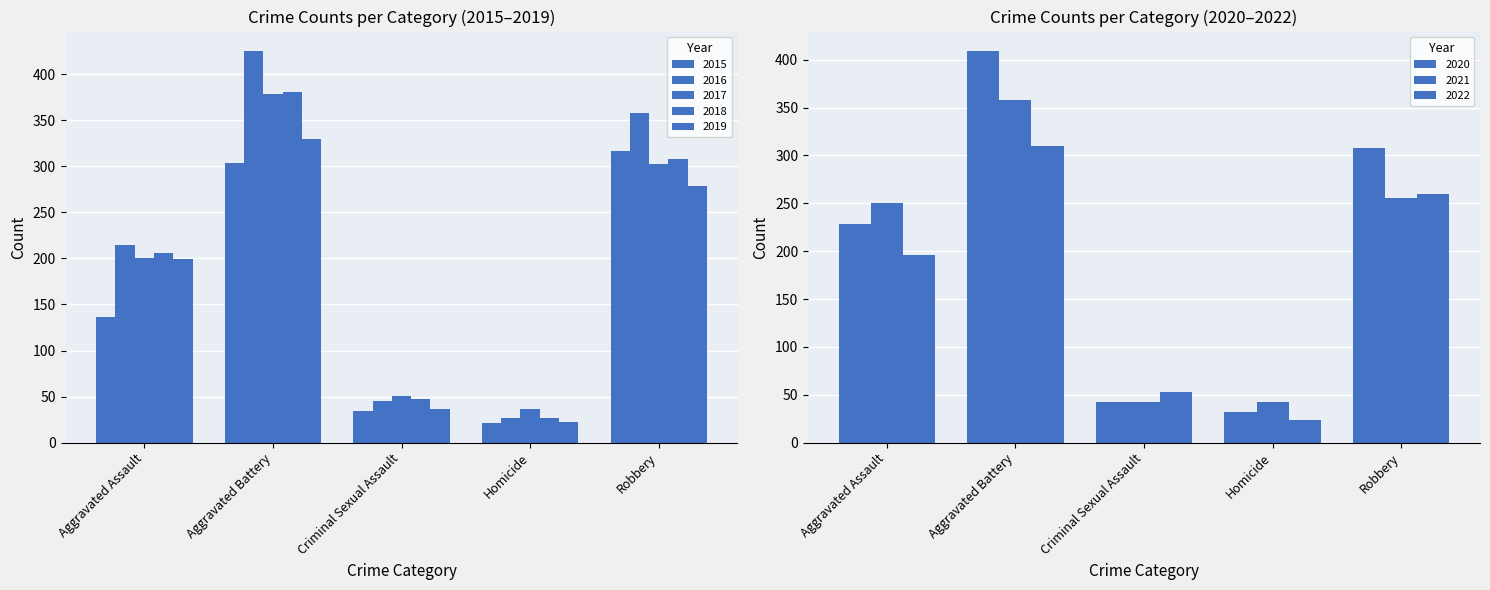

Reading left to right, extract all data points from this chart.

Aggravated Assault: 2015=136	2016=214	2017=200	2018=206	2019=199	2020=228	2021=250	2022=196
Aggravated Battery: 2015=304	2016=425	2017=378	2018=381	2019=330	2020=409	2021=358	2022=310
Criminal Sexual Assault: 2015=34	2016=45	2017=51	2018=47	2019=37	2020=42	2021=42	2022=53
Homicide: 2015=21	2016=27	2017=36	2018=27	2019=22	2020=32	2021=42	2022=24
Robbery: 2015=317	2016=358	2017=302	2018=308	2019=279	2020=308	2021=256	2022=260